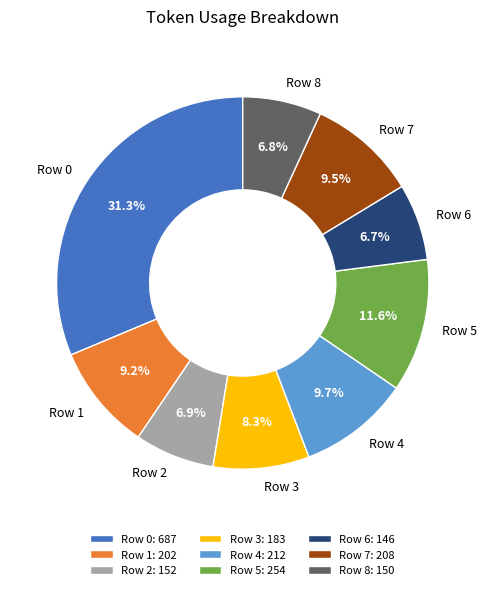

To the nearest percent, what portion does Row 3 represent?

8%